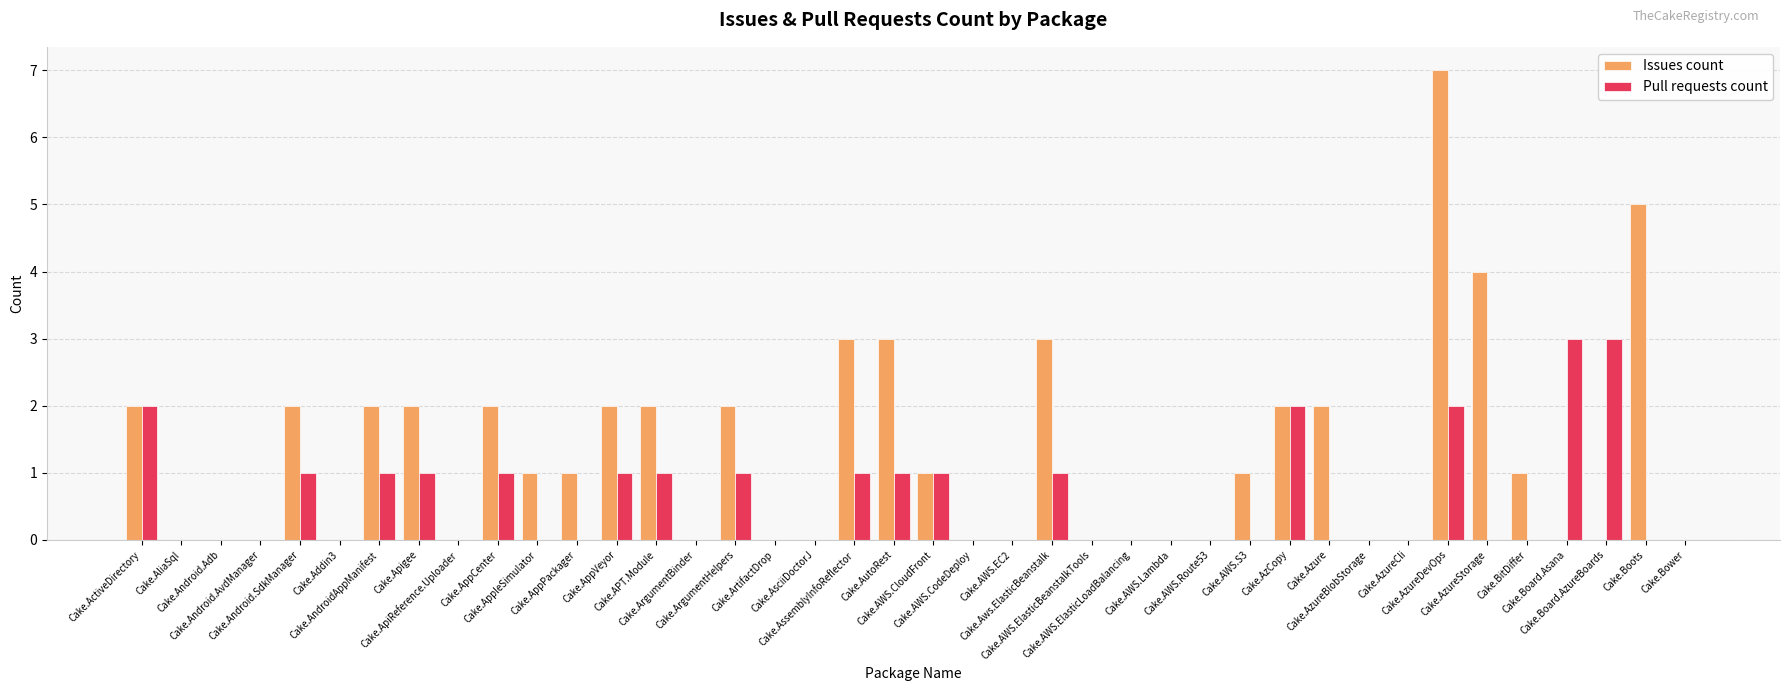

Are the bars grouped side by side (vs. stacked)?

Yes